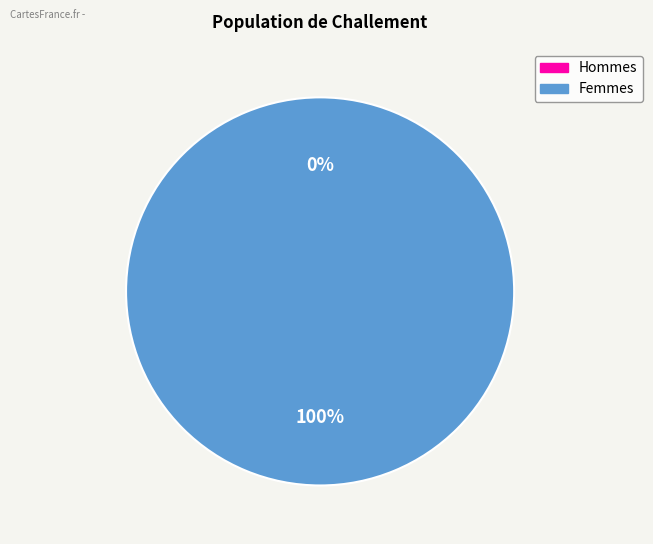

What portion of the pie excludes 0?

100.0%